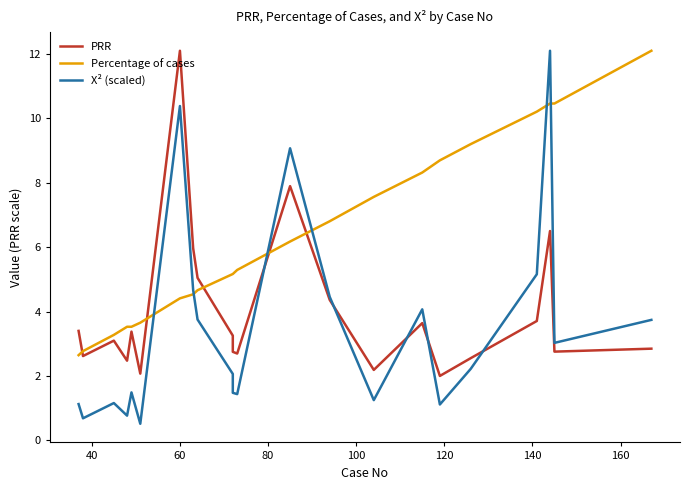

At how many categories does at least one series exceed 11?

3